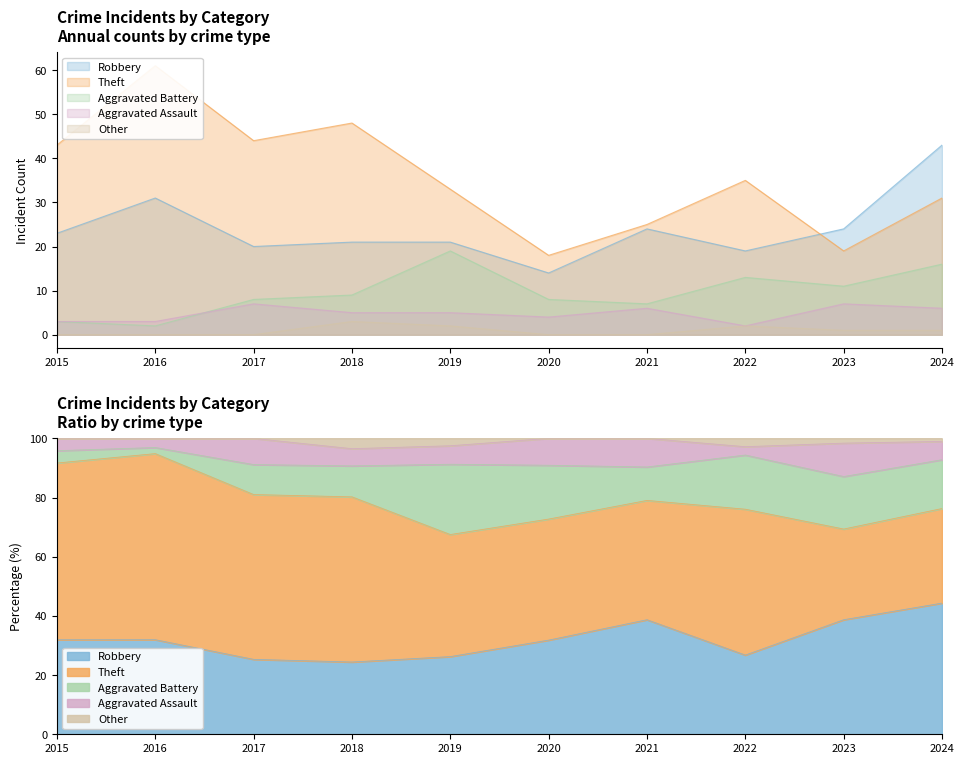

Reading right to left, extract all data points from this chart.

Robbery: 43	24	19	24	14	21	21	20	31	23
Theft: 31	19	35	25	18	33	48	44	61	43
Aggravated Battery: 16	11	13	7	8	19	9	8	2	3
Aggravated Assault: 6	7	2	6	4	5	5	7	3	3
Other: 1	1	2	0	0	2	3	0	0	0